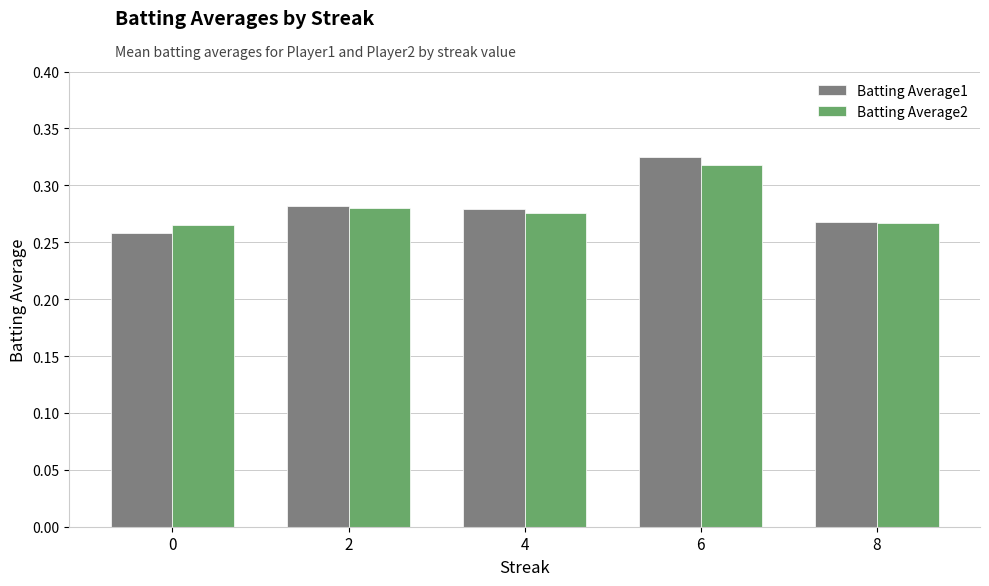

What are all the series names shown in the legend?

Batting Average1, Batting Average2